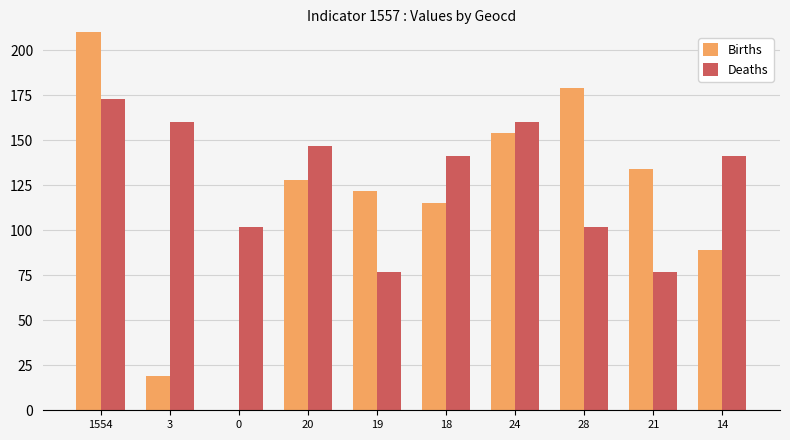

Between 1554 and 0, which is larger?

1554